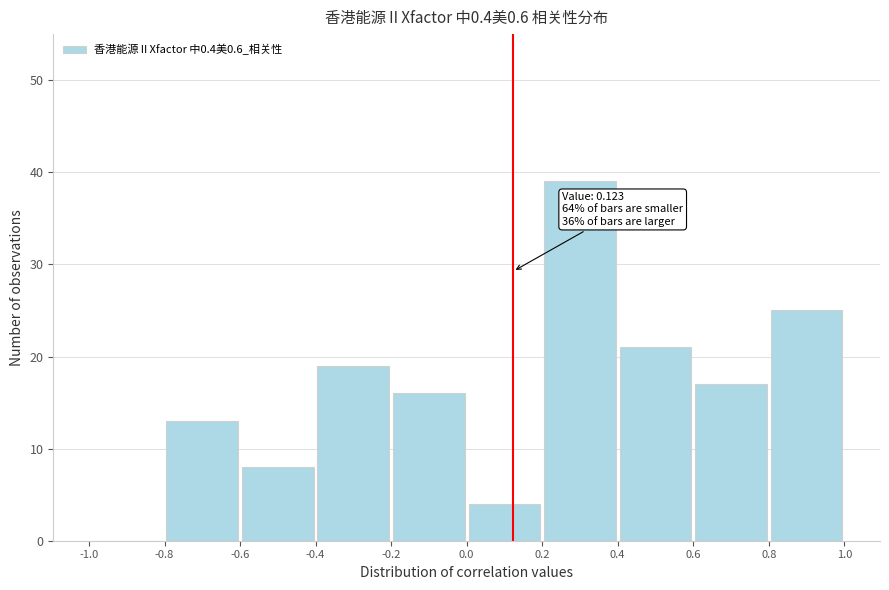

Which range on the x-axis has the tallest bar?

0.2 to 0.4